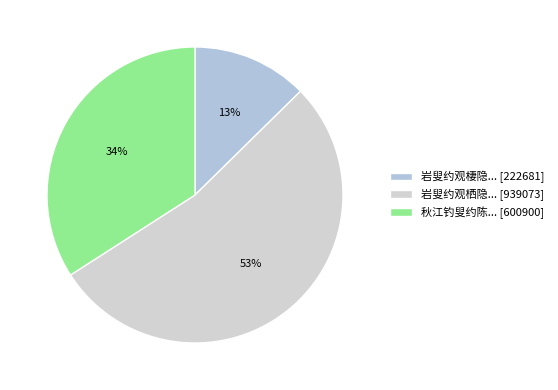

Count the number of slices in the pie.

3